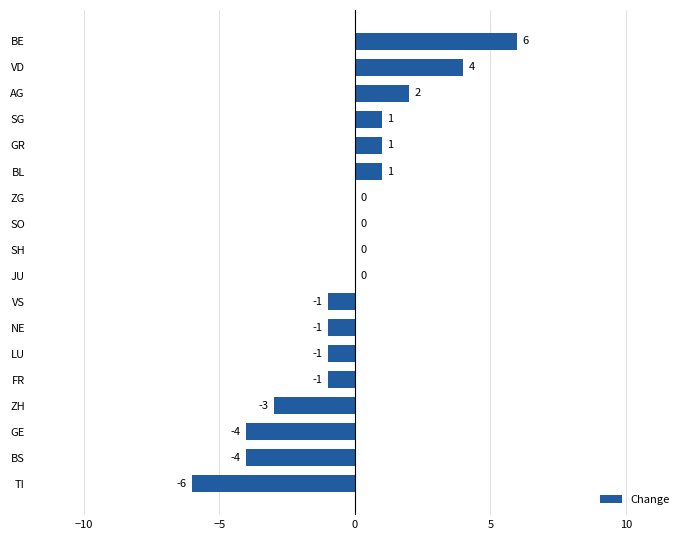

What is the maximum value shown in the chart?

6